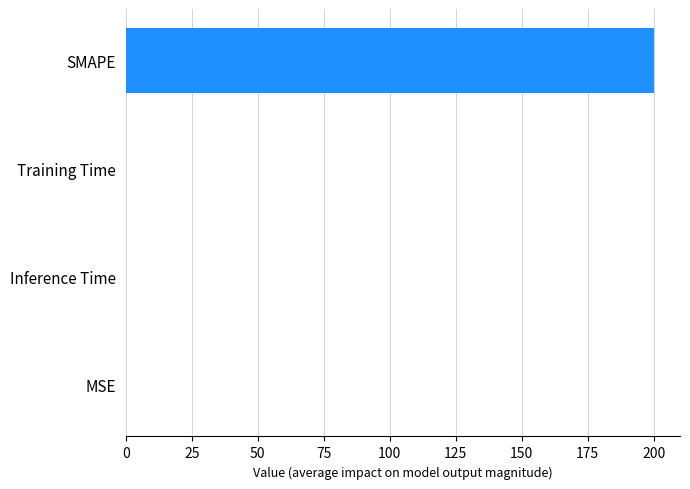

What is the maximum value shown in the chart?

200.0